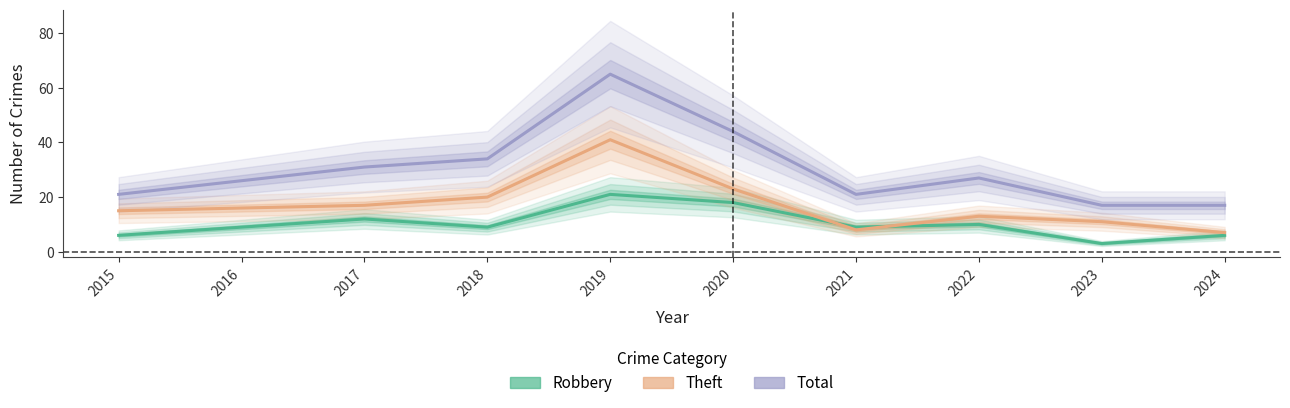

True or false: Total and Theft cross at least once.

False